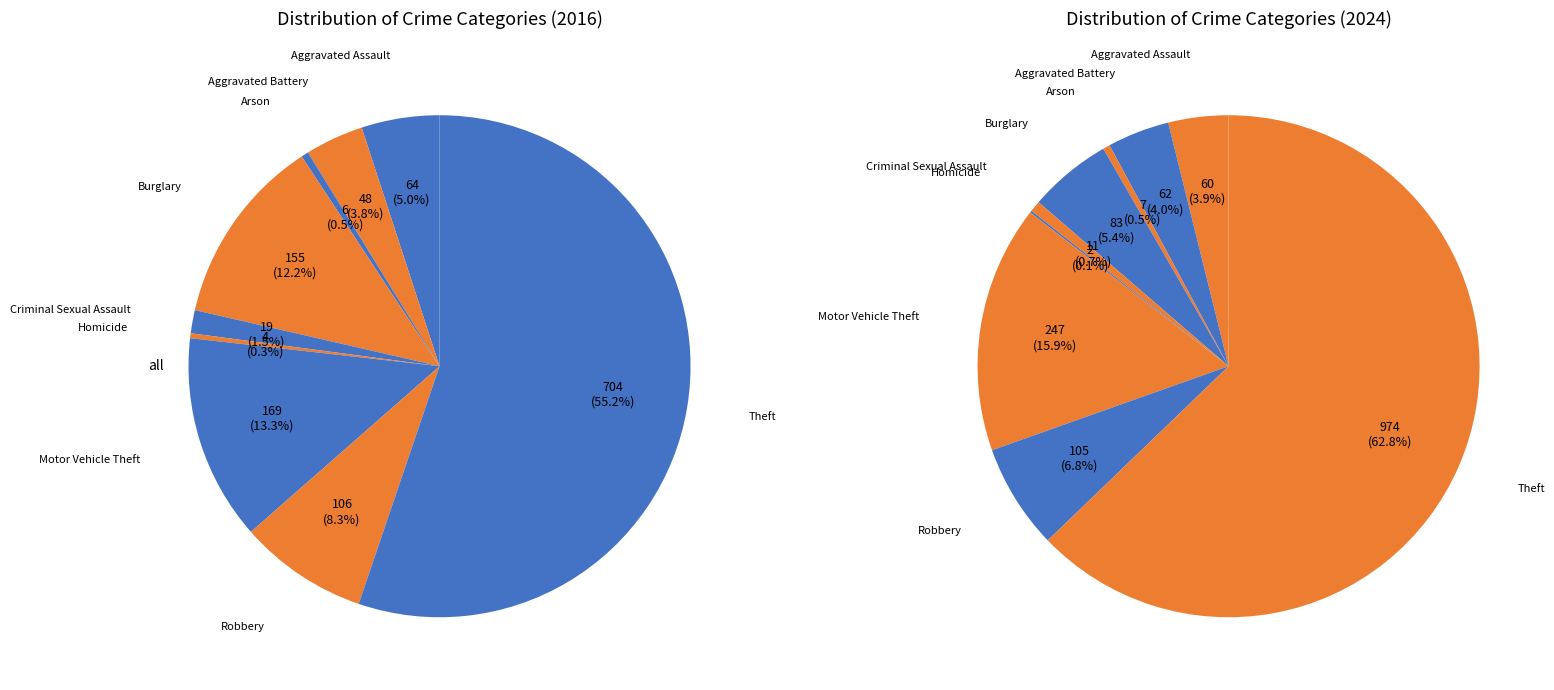

To the nearest percent, what percentage of the pie is Theft?

63%